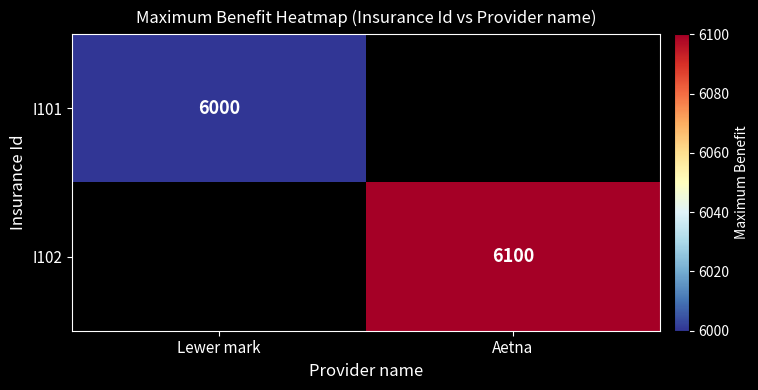

The value of I101 at Lewer mark is 10485. True or false?

False